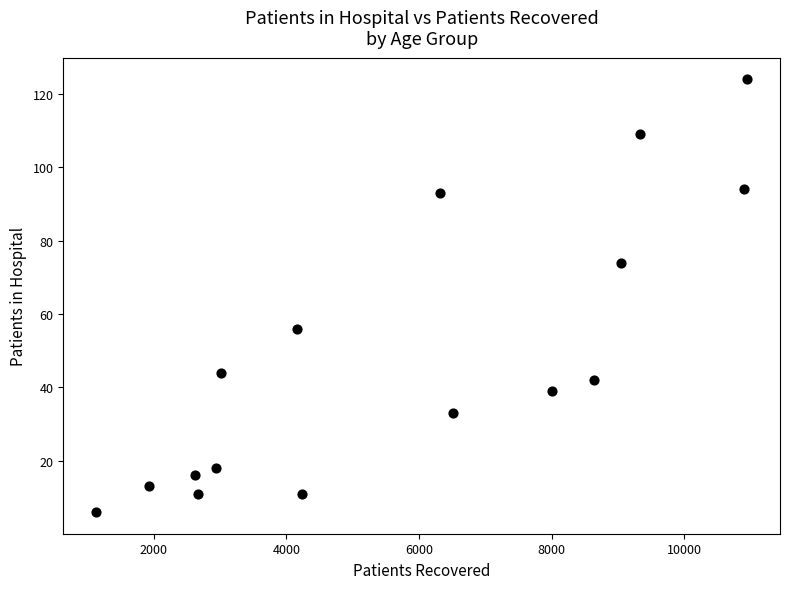

What is the range of X values (max minus min)?

9826